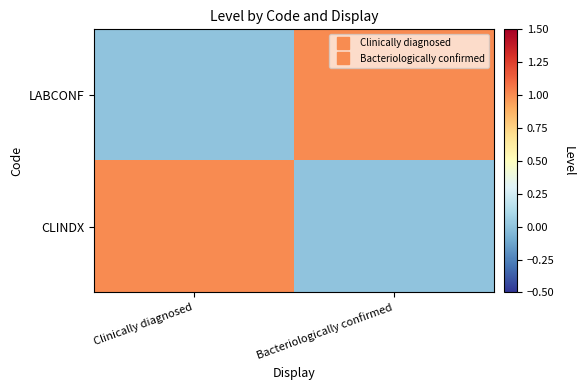

At which category is the sum across all series the highest?

Clinically diagnosed